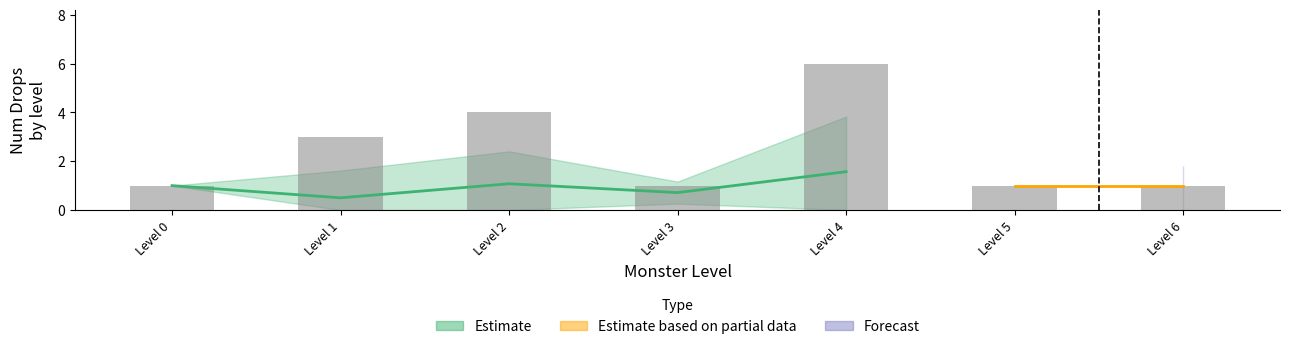

What is the maximum value shown in the chart?

6